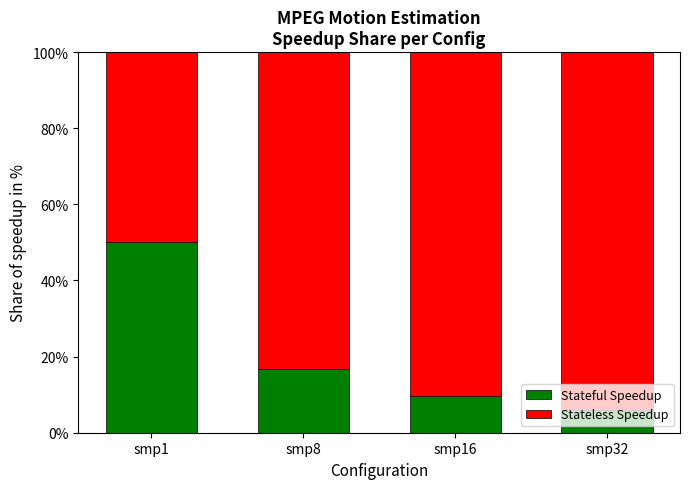

What is the difference between the Stateful Speedup values at smp16 and smp1?

40.3